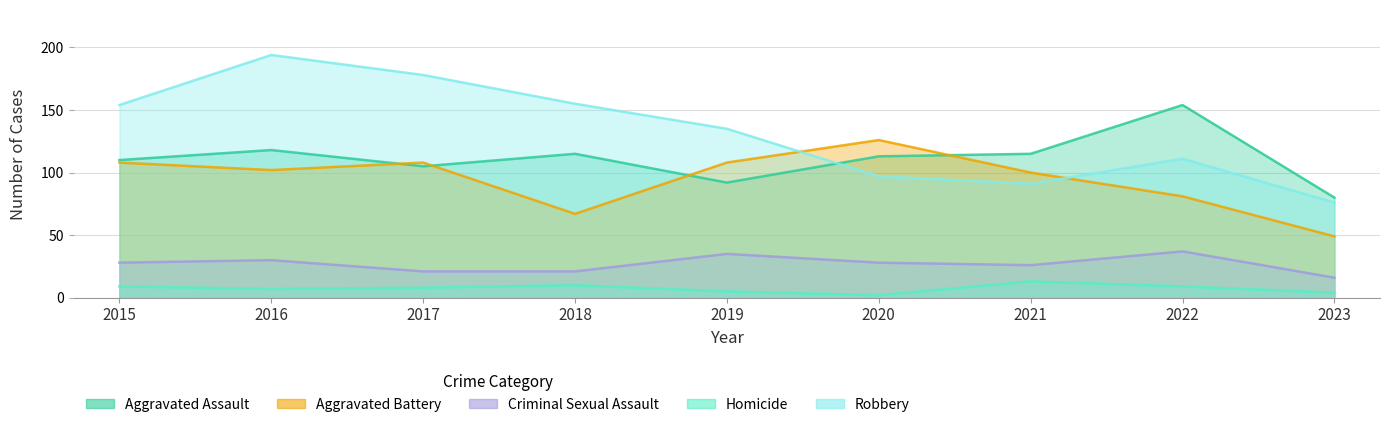

Does the chart display data point markers on the line(s)?

No